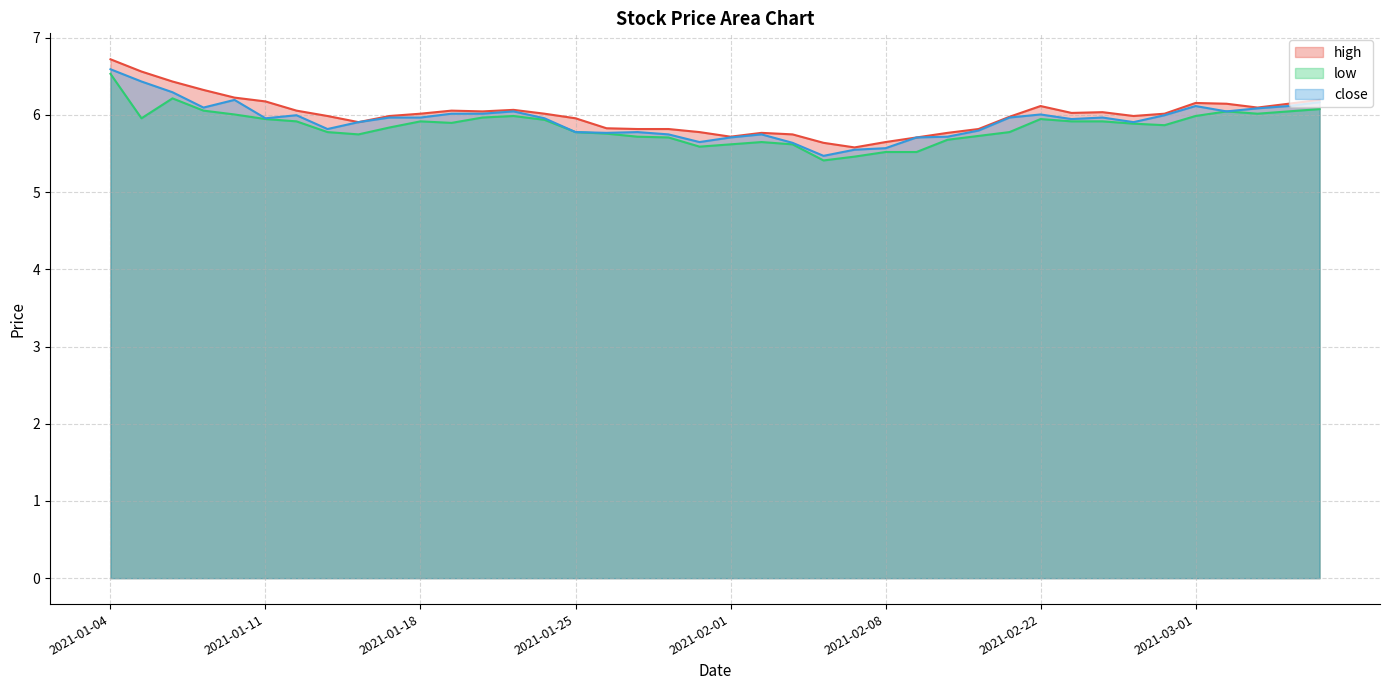

What is the difference between the close values at 2021-02-01 and 2021-01-12?

0.3